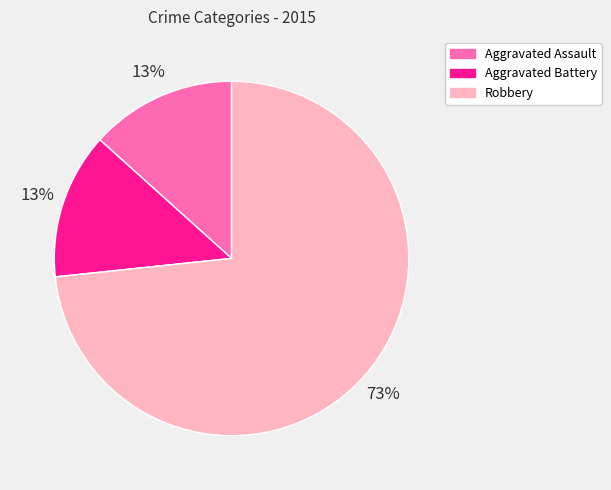

Is there a majority slice in this chart?

Yes